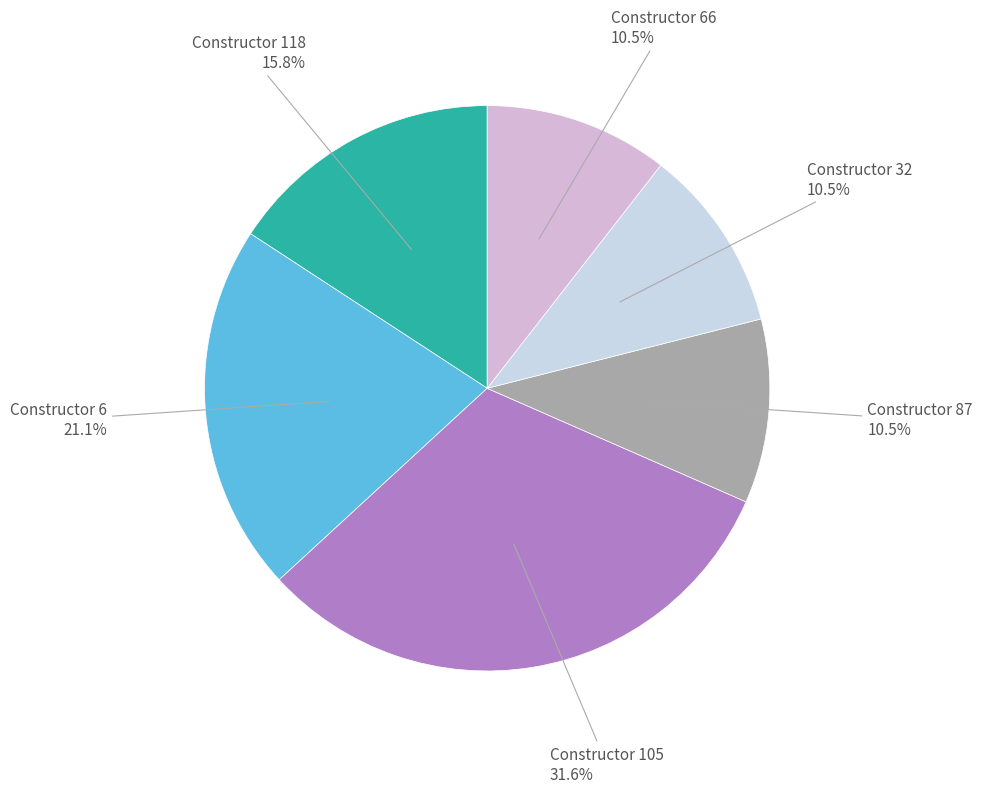

What percentage do Constructor 87 and Constructor 105 together represent?

42.1%